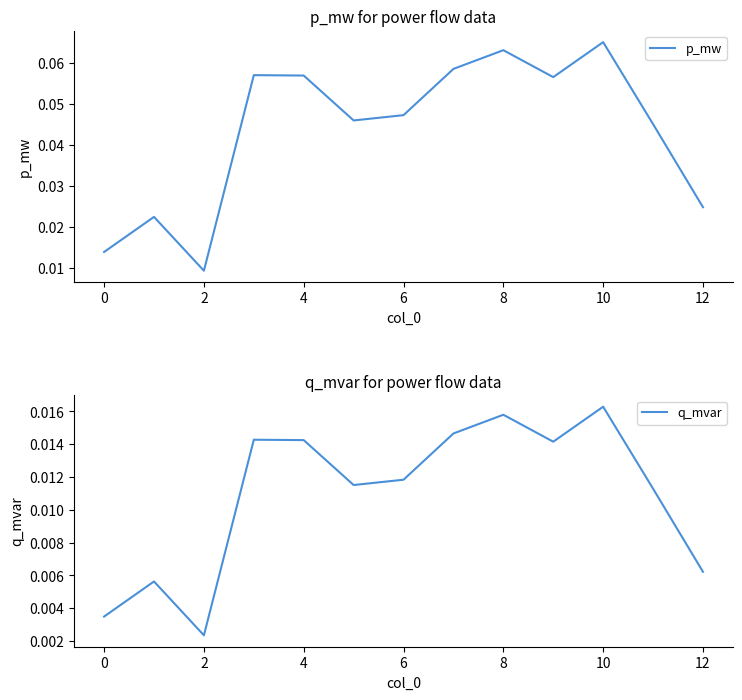

Which category has the highest value in the p_mw series?

10